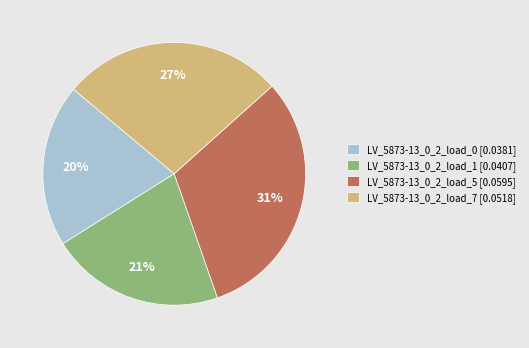

Is there any slice that represents more than half of the pie?

No